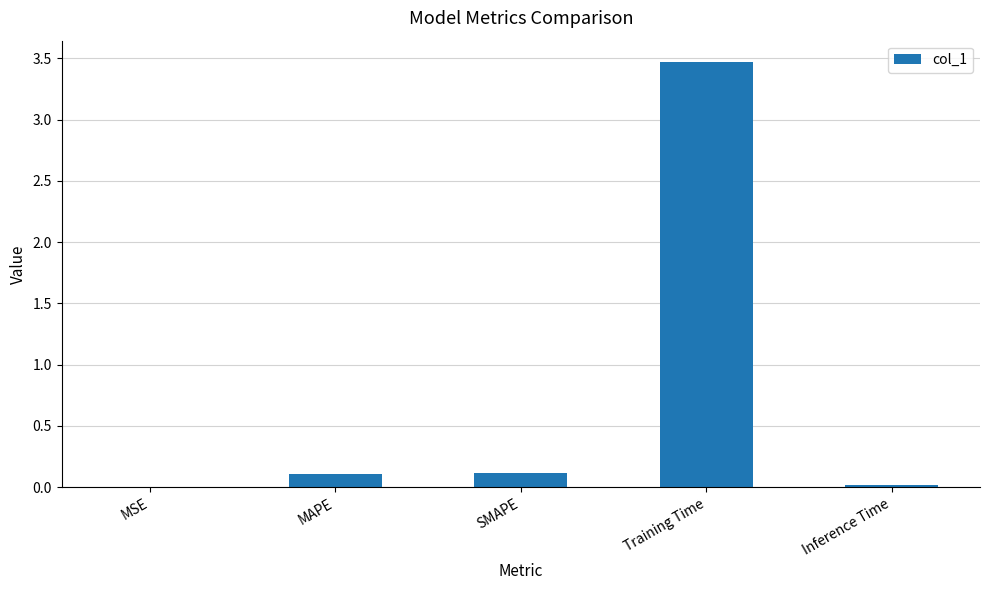

What is the greatest value displayed?

3.5